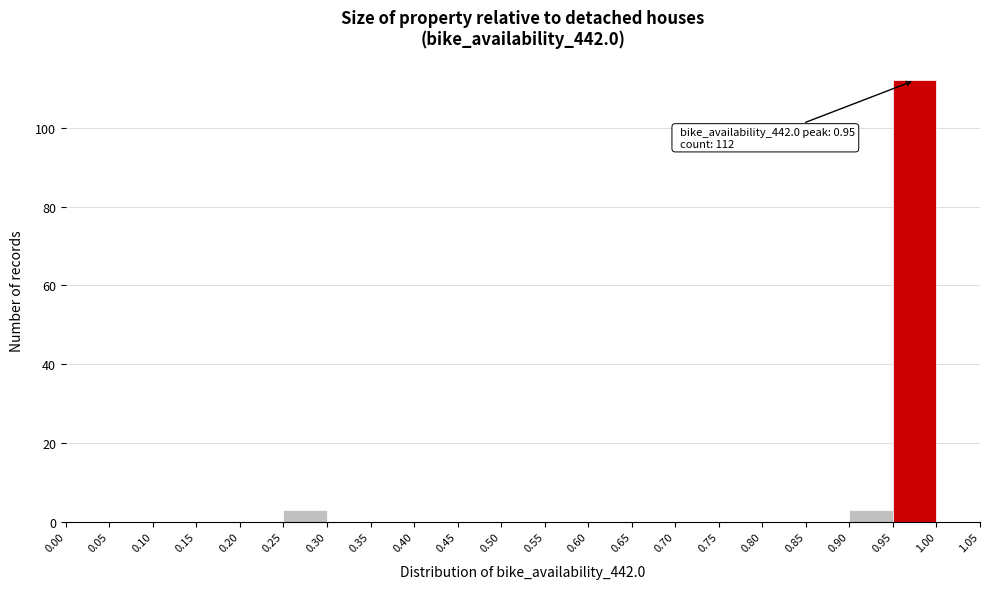

Which range on the x-axis has the tallest bar?

0.95 to 1.00